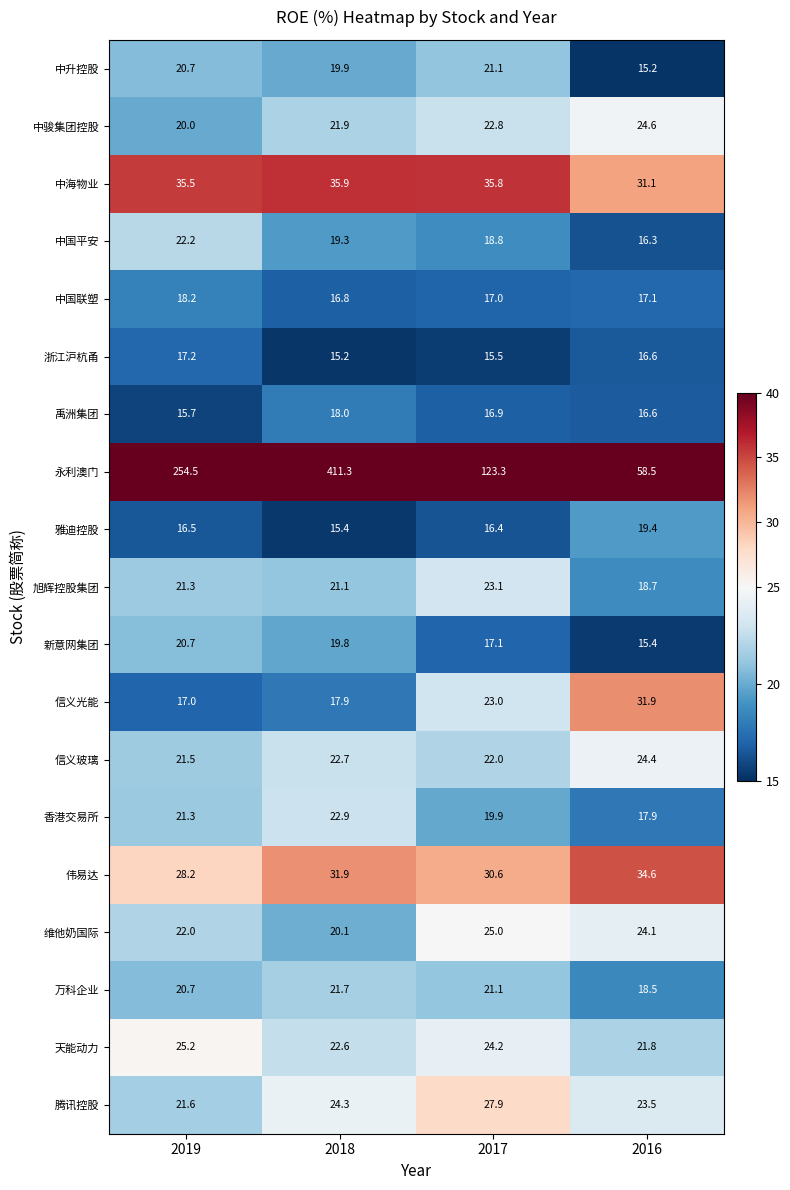

Read the 中国联塑 value at 2017.

17.0